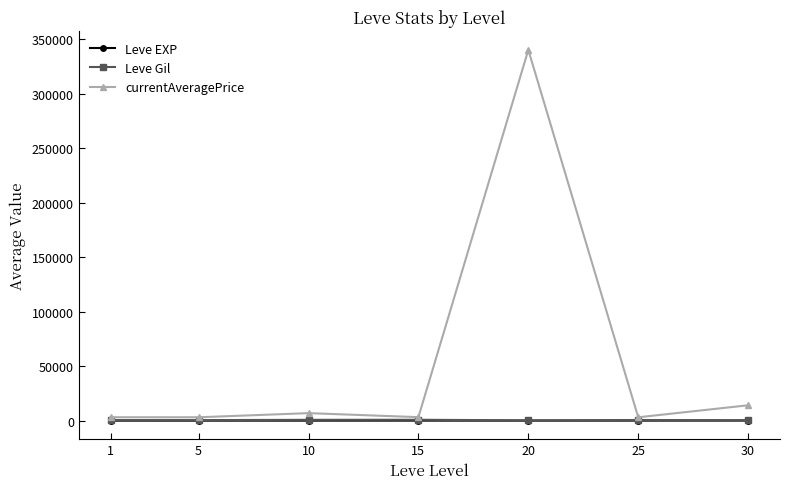

At which category is the sum across all series the highest?

20